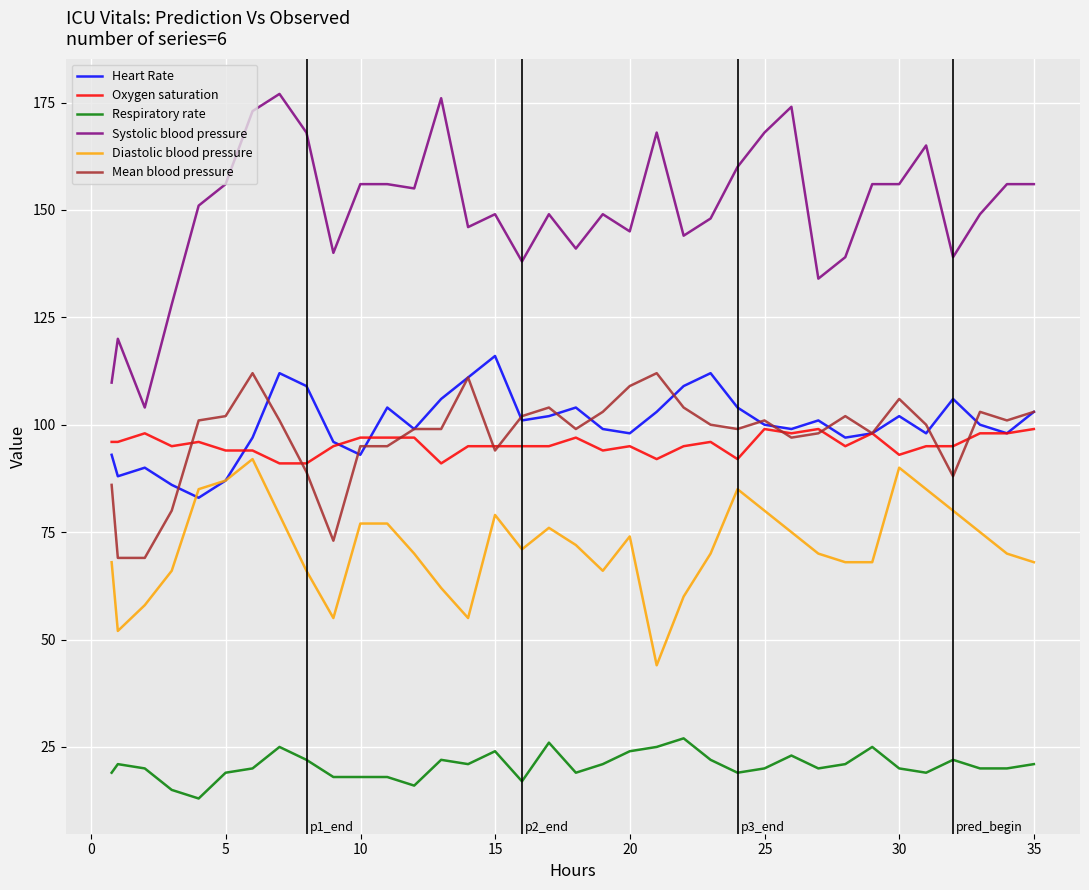

What is the minimum value shown in the chart?

13.0